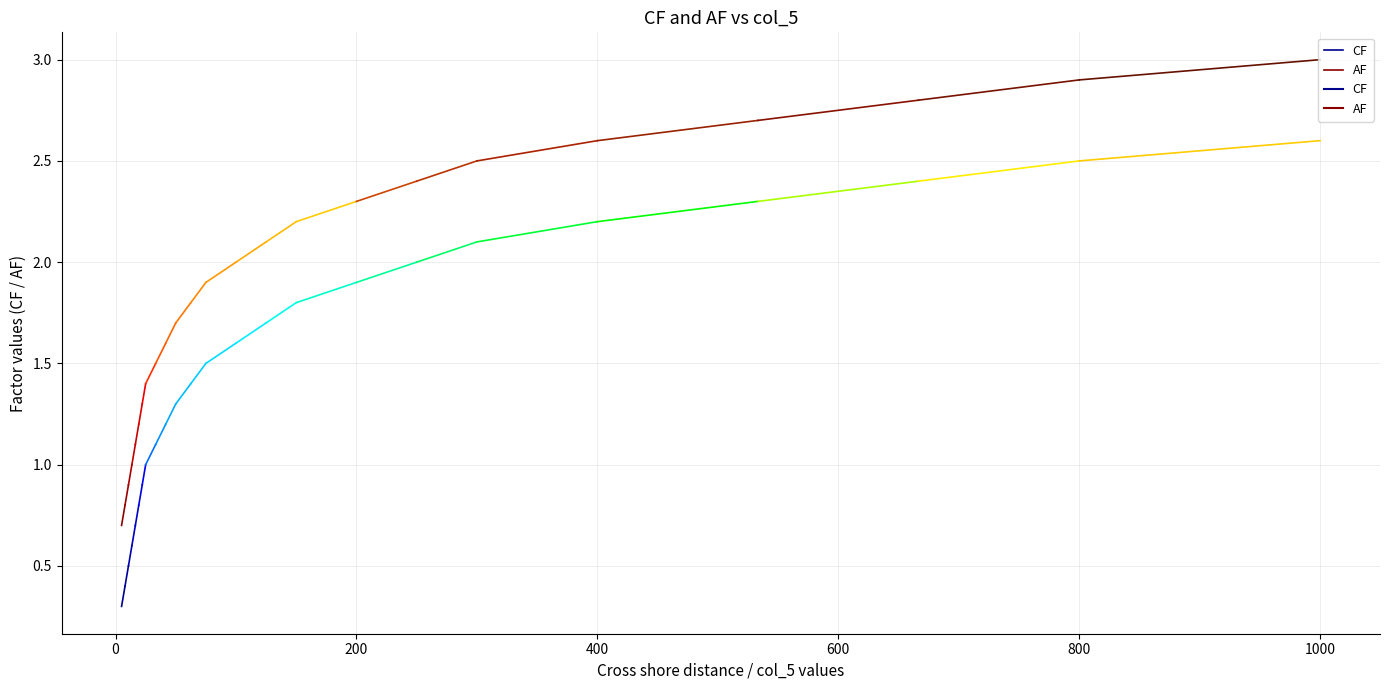

Which series has the widest spread of values?

AF